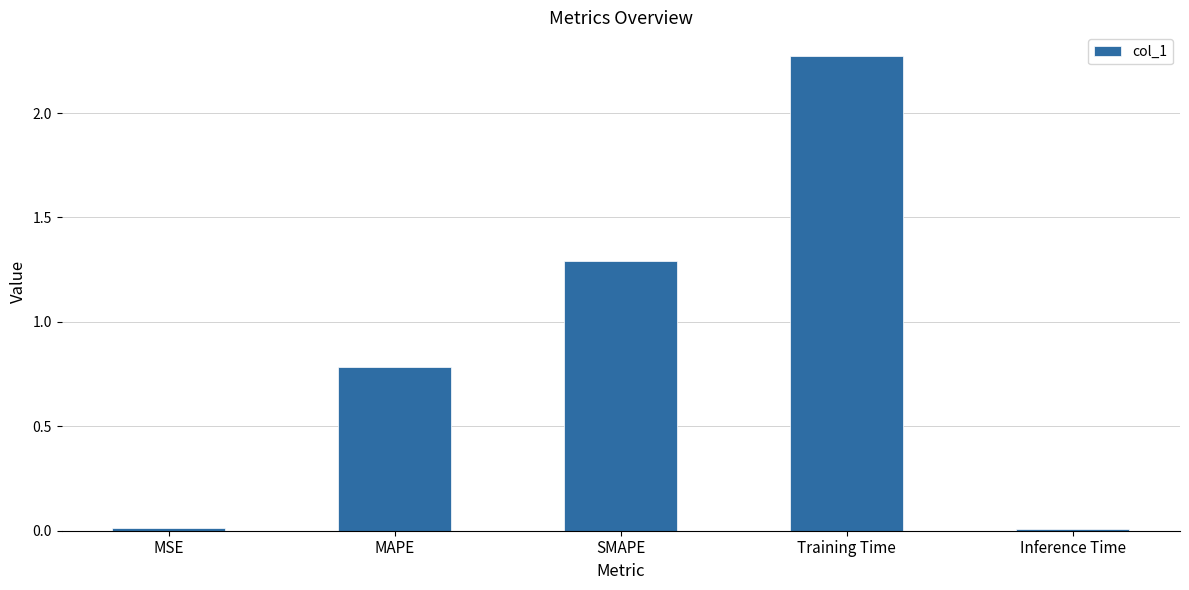

What is the label of the 1st bar from the right?

Inference Time